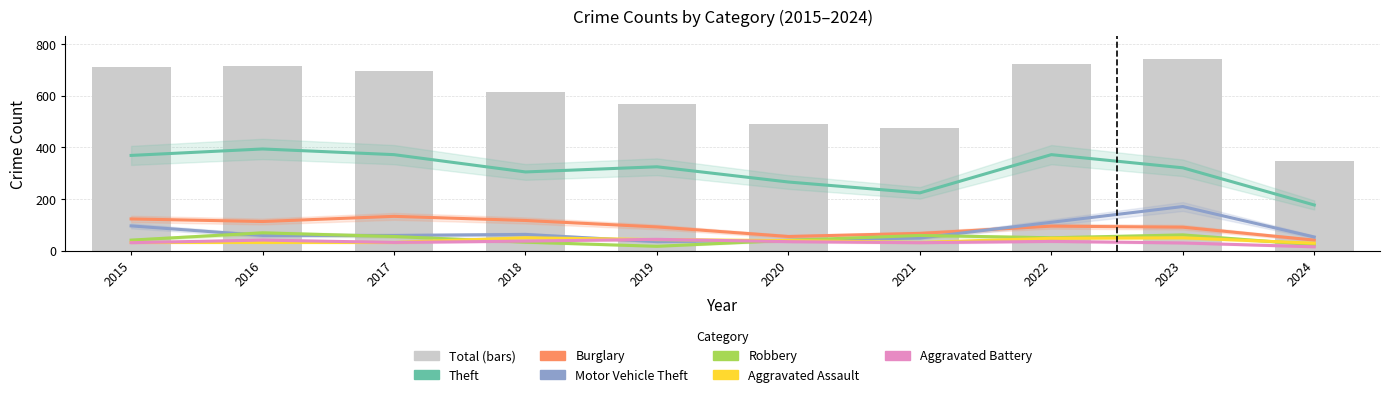

Reading left to right, list all the values displayed in this chart.

Theft: 2015=369	2016=394	2017=372	2018=305	2019=325	2020=266	2021=224	2022=372	2023=321	2024=177
Burglary: 2015=123	2016=113	2017=133	2018=117	2019=92	2020=55	2021=67	2022=95	2023=91	2024=41
Motor Vehicle Theft: 2015=96	2016=59	2017=59	2018=63	2019=35	2020=40	2021=49	2022=110	2023=171	2024=53
Robbery: 2015=41	2016=69	2017=55	2018=33	2019=17	2020=40	2021=59	2022=50	2023=61	2024=23
Aggravated Assault: 2015=32	2016=32	2017=32	2018=50	2019=43	2020=39	2021=32	2022=48	2023=50	2024=29
Aggravated Battery: 2015=31	2016=41	2017=32	2018=37	2019=44	2020=35	2021=31	2022=36	2023=30	2024=15